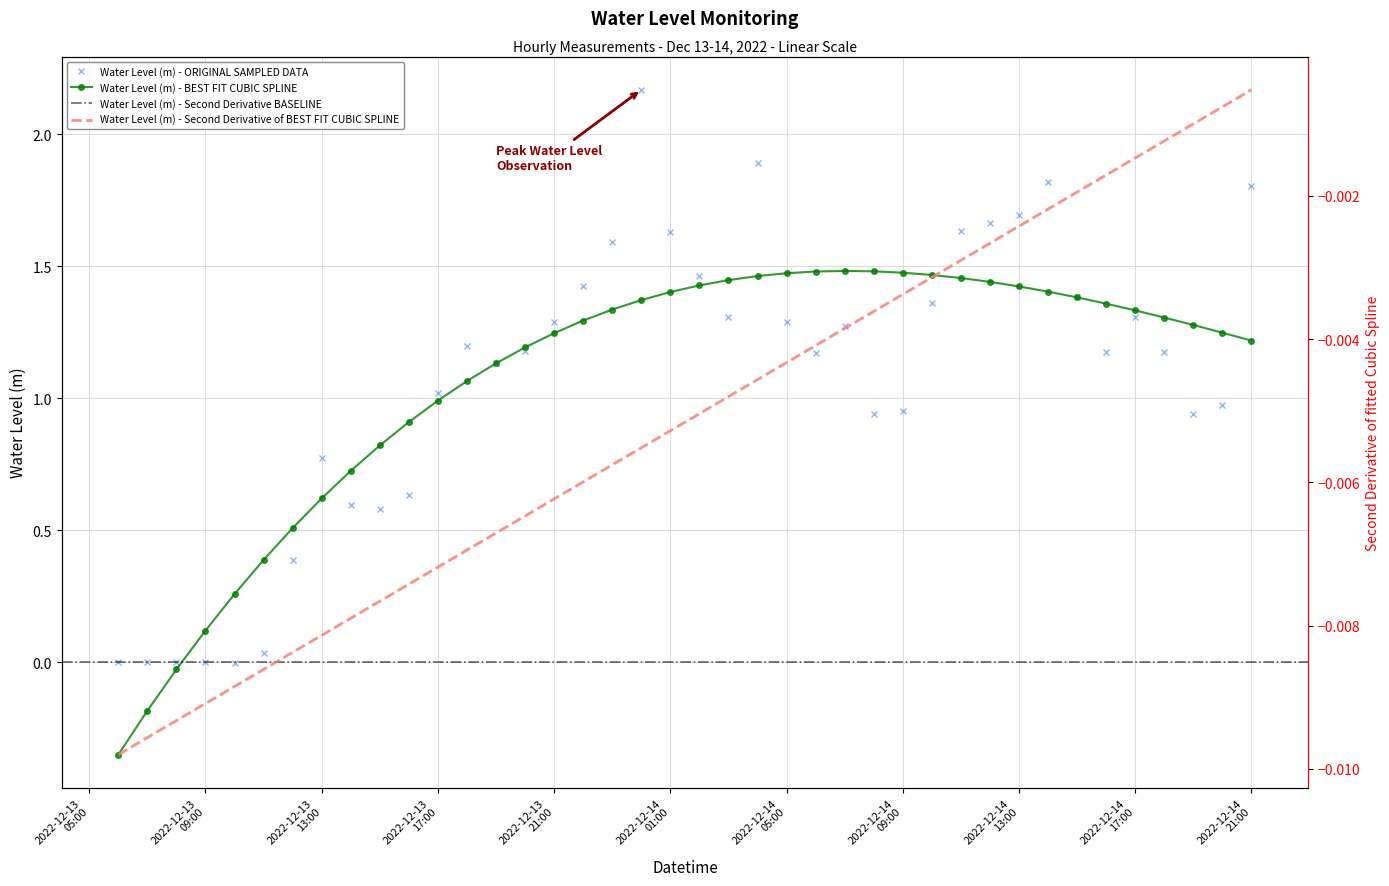

What is the label of the 11th point from the left?

2022-12-13 16:00:00